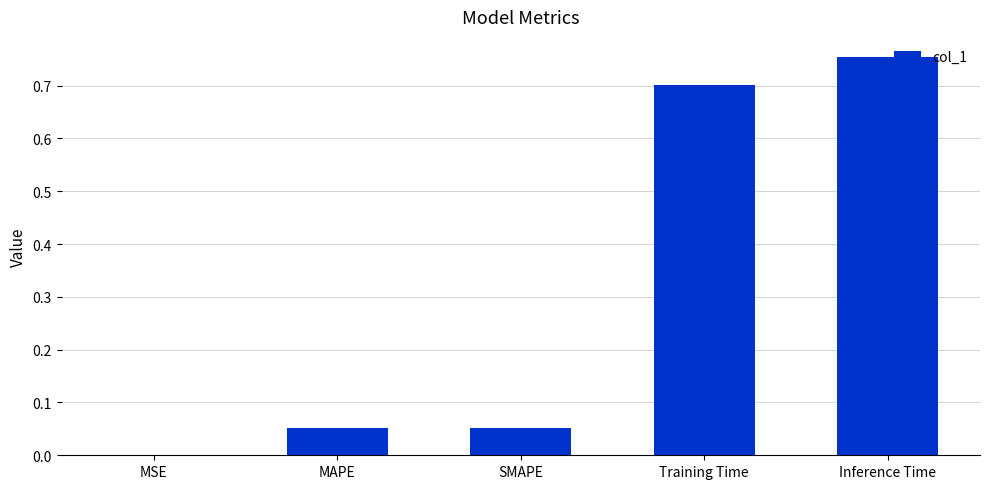

Between Training Time and MAPE, which is larger?

Training Time